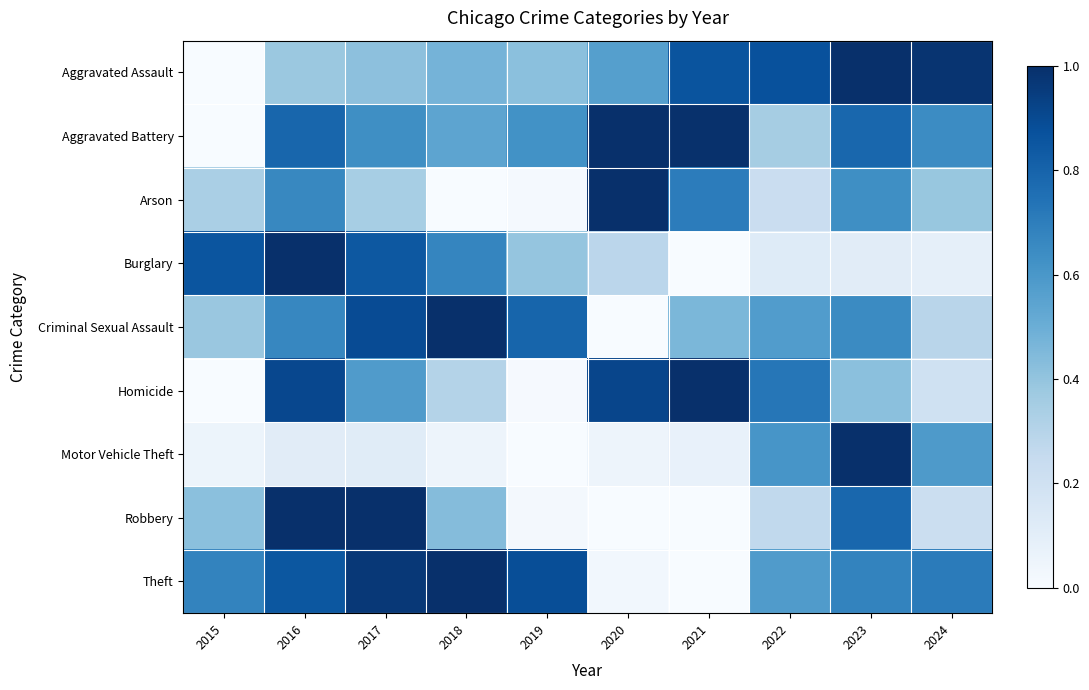

At which category is the sum across all series the highest?

2016